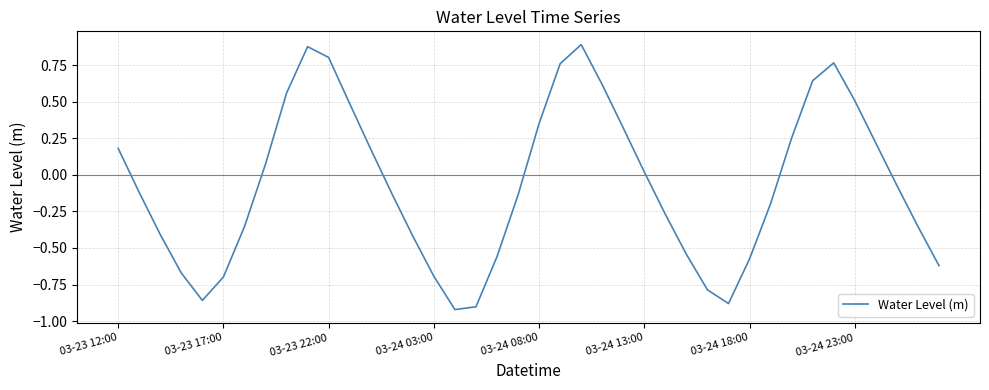

Reading left to right, what are all the values shown in this chart?

0.2	-0.1	-0.4	-0.7	-0.9	-0.7	-0.4	0.1	0.6	0.9	0.8	0.5	0.2	-0.1	-0.4	-0.7	-0.9	-0.9	-0.6	-0.1	0.4	0.8	0.9	0.6	0.3	0.0	-0.3	-0.5	-0.8	-0.9	-0.6	-0.2	0.3	0.6	0.8	0.5	0.2	-0.1	-0.4	-0.6